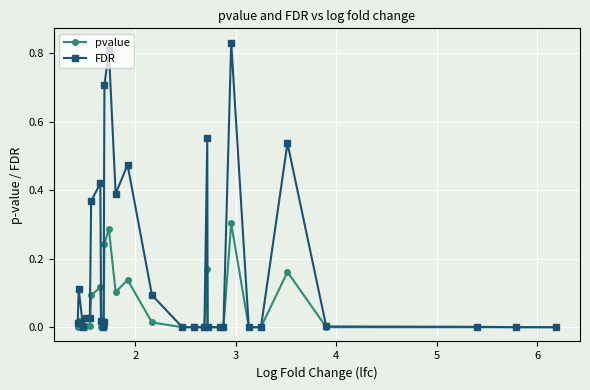

Which series has the widest spread of values?

FDR